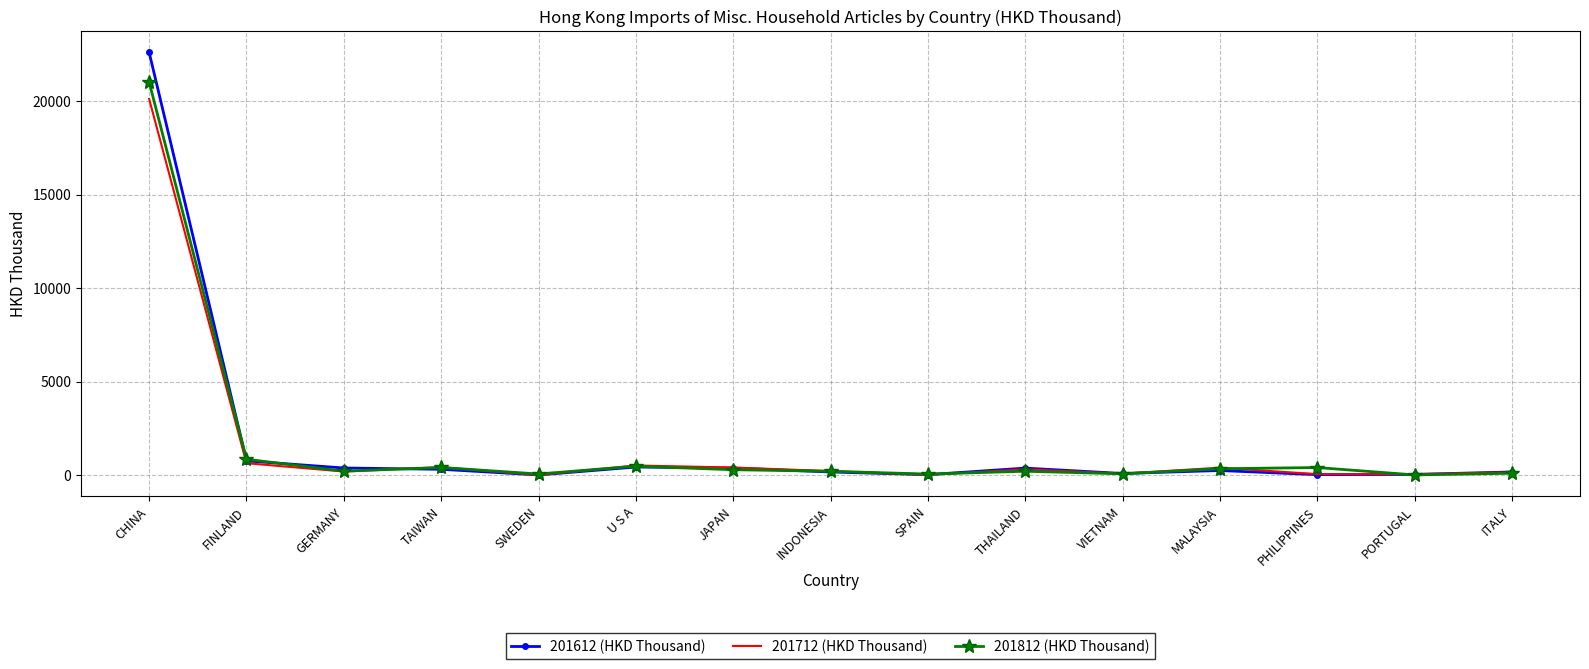

What position from the right is THAILAND?

6